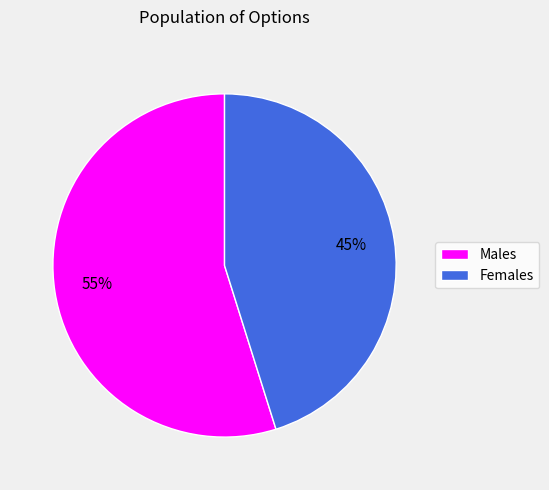

How many slices are in this pie chart?

2